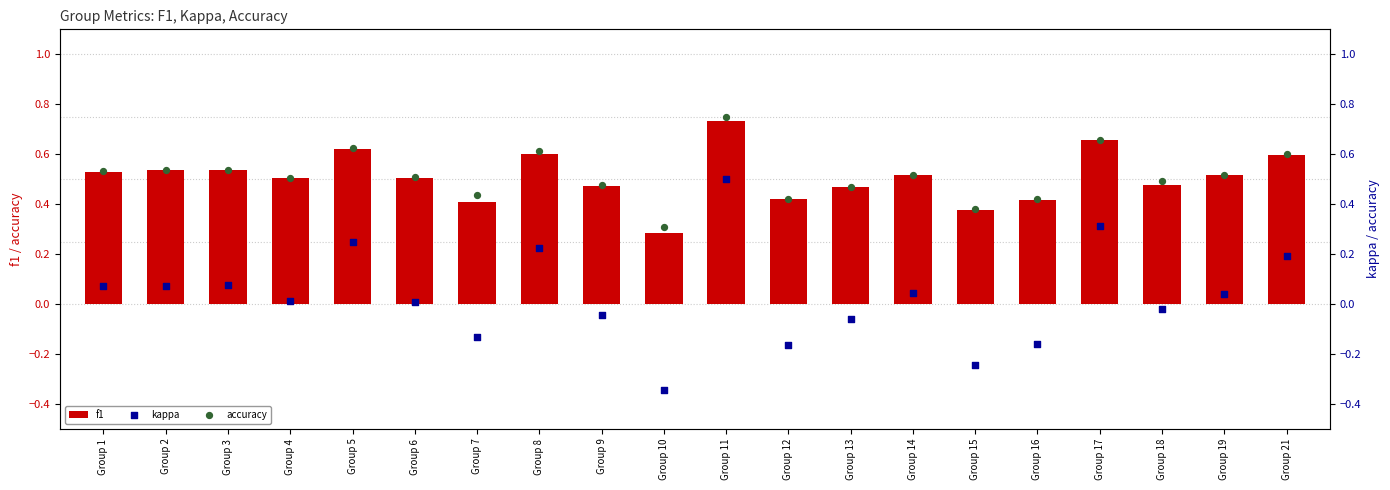

Which series reaches the minimum Y coordinate?

kappa